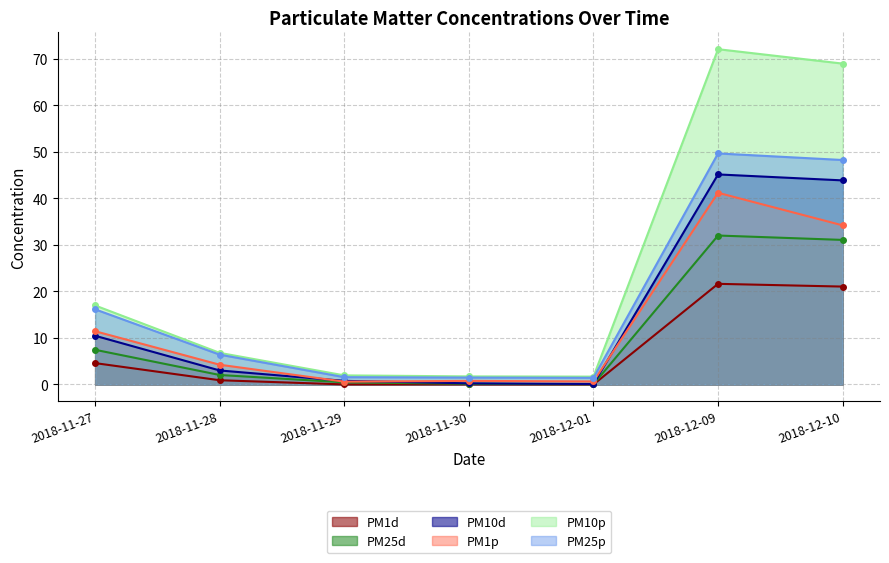

Where is PM10d nearest to the value 22?

2018-11-27